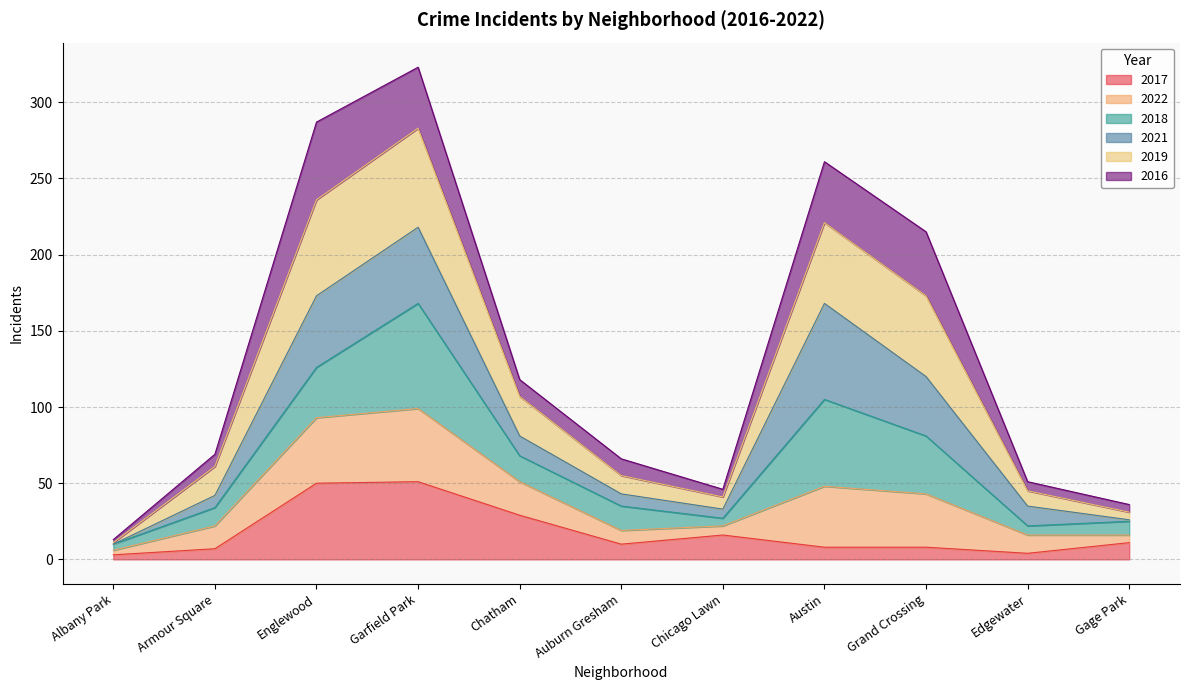

How many interior local peaks does the 2022 series have?

2